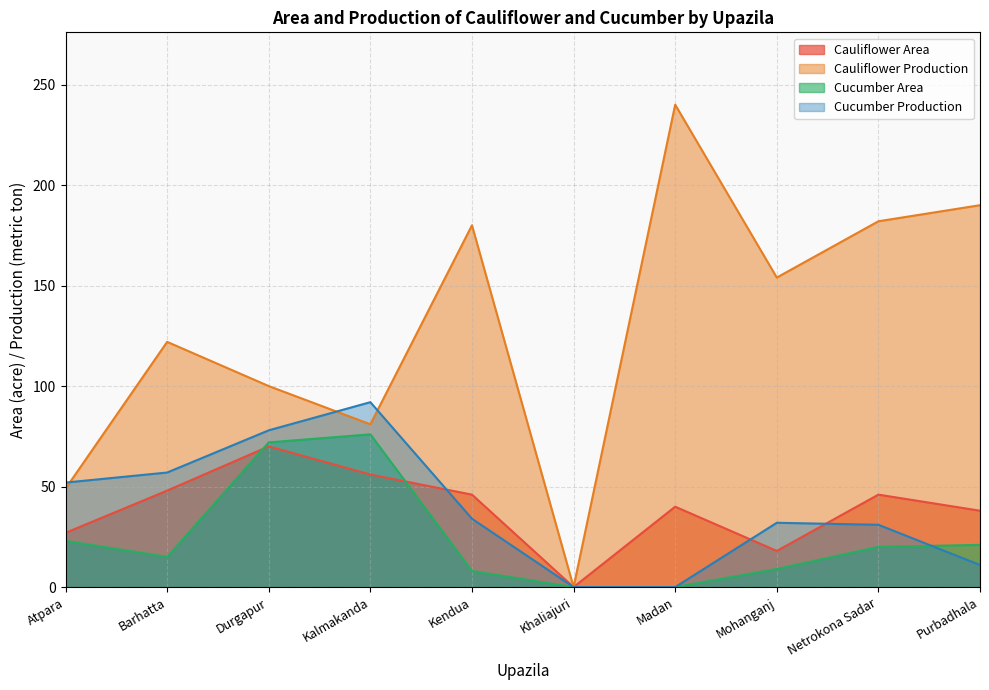

After their last crossing, which series has the higher values: Cucumber Area or Cucumber Production?

Cucumber Area